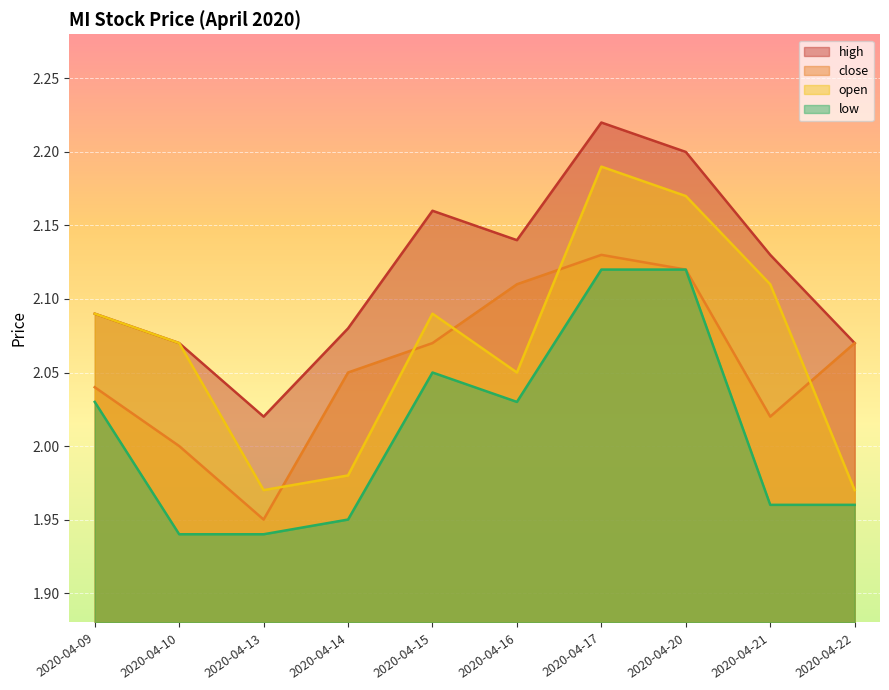

Reading left to right, list all the values displayed in this chart.

high: 2020-04-09=2.1	2020-04-10=2.1	2020-04-13=2.0	2020-04-14=2.1	2020-04-15=2.2	2020-04-16=2.1	2020-04-17=2.2	2020-04-20=2.2	2020-04-21=2.1	2020-04-22=2.1
close: 2020-04-09=2.0	2020-04-10=2.0	2020-04-13=1.9	2020-04-14=2.0	2020-04-15=2.1	2020-04-16=2.1	2020-04-17=2.1	2020-04-20=2.1	2020-04-21=2.0	2020-04-22=2.1
open: 2020-04-09=2.1	2020-04-10=2.1	2020-04-13=2.0	2020-04-14=2.0	2020-04-15=2.1	2020-04-16=2.0	2020-04-17=2.2	2020-04-20=2.2	2020-04-21=2.1	2020-04-22=2.0
low: 2020-04-09=2.0	2020-04-10=1.9	2020-04-13=1.9	2020-04-14=1.9	2020-04-15=2.0	2020-04-16=2.0	2020-04-17=2.1	2020-04-20=2.1	2020-04-21=2.0	2020-04-22=2.0